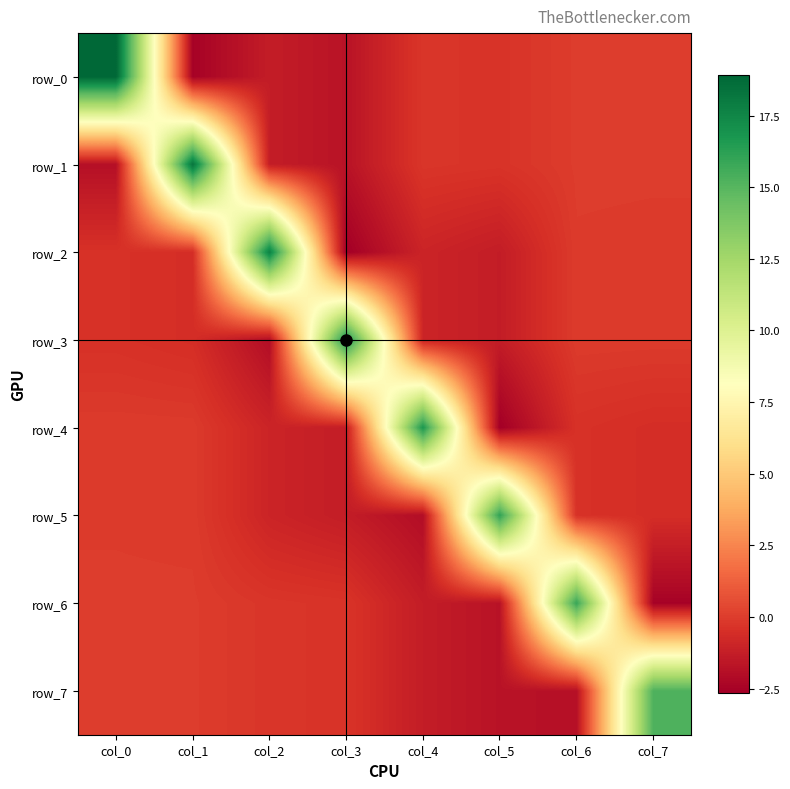

How many values in the row_0 series are below 0?

7